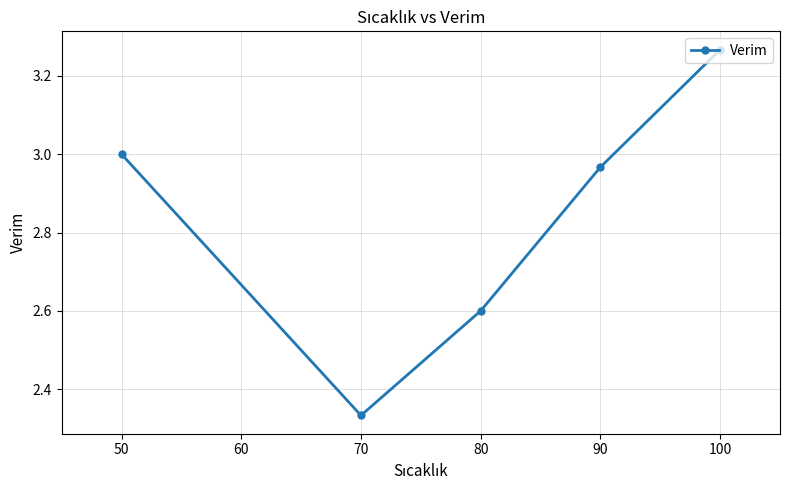

How many lines are shown in the chart?

1